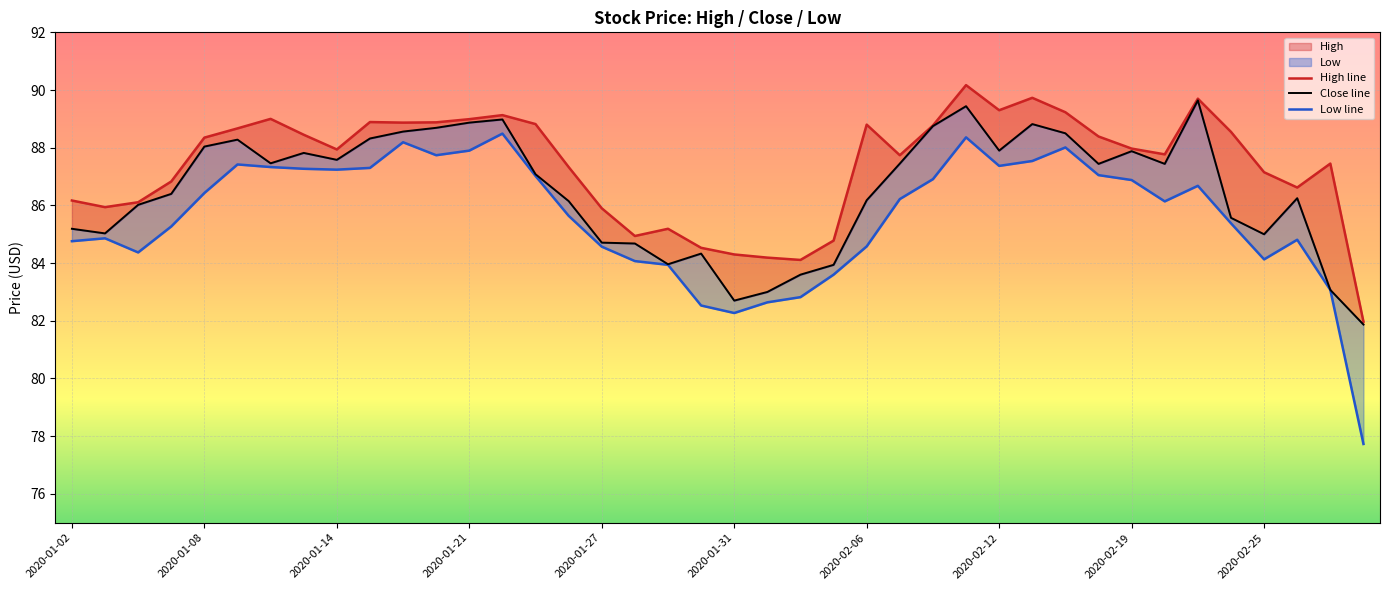

How many interior local peaks does the Low line series have?

8